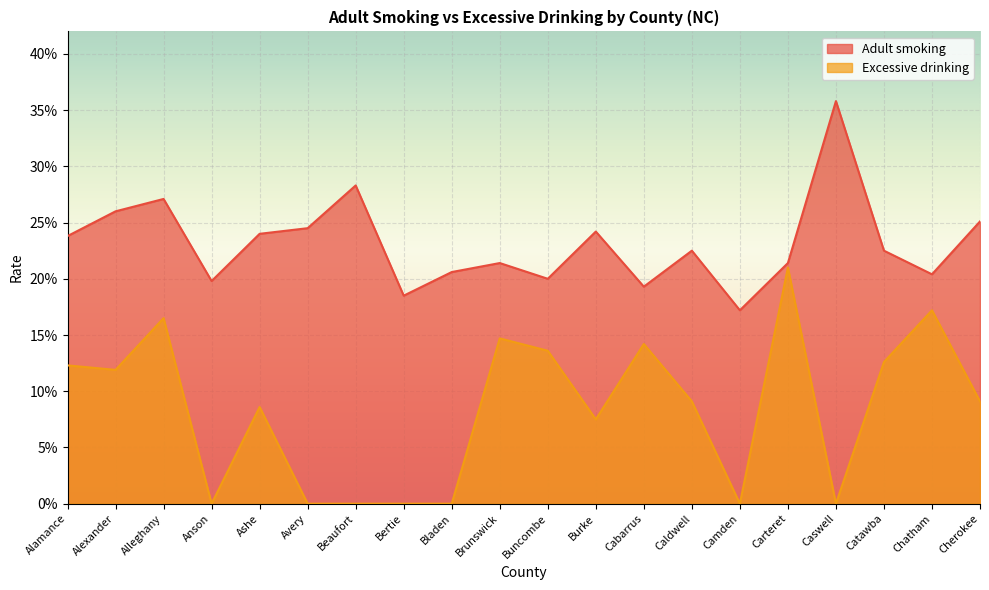

What is the value of the Adult smoking point at the 12th from the left?

0.2